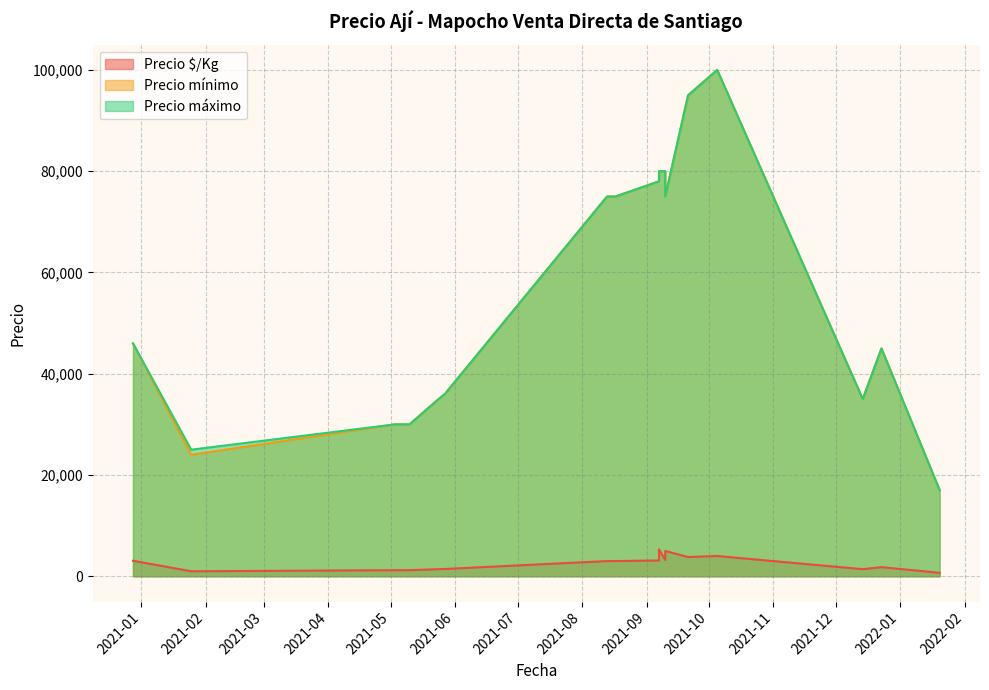

Read the Precio $/Kg value at 2021-12-14, to the nearest 10.

1400